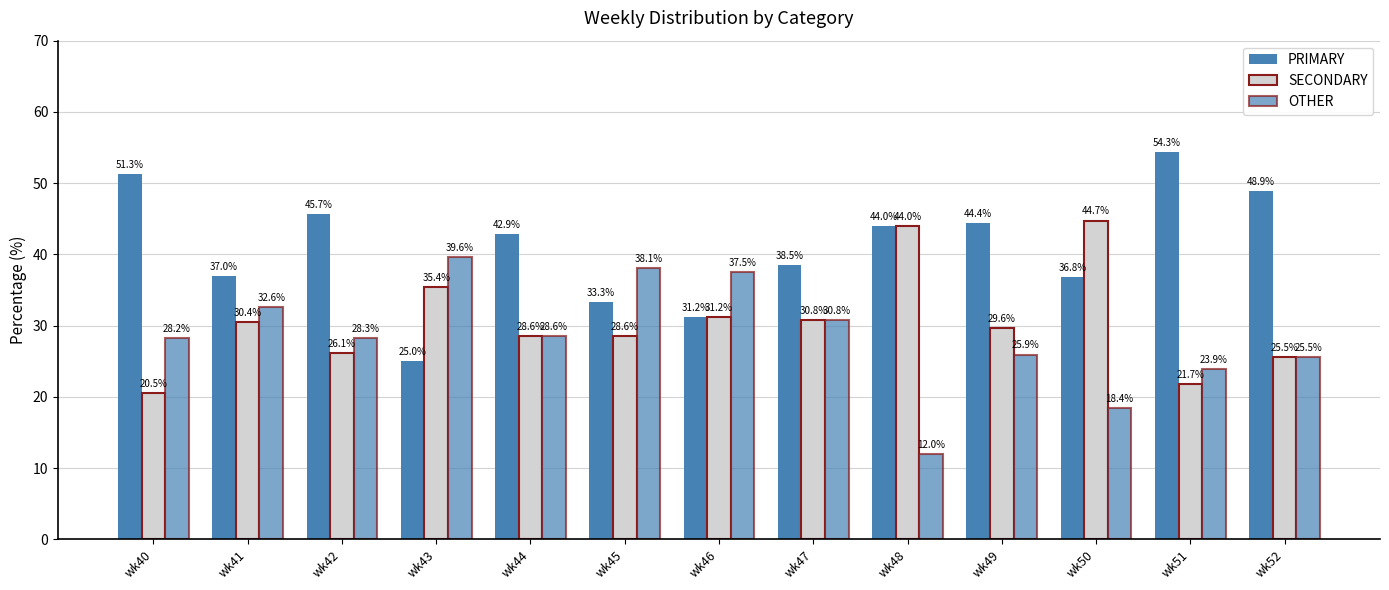

At which label does SECONDARY first exceed 29?

wk41